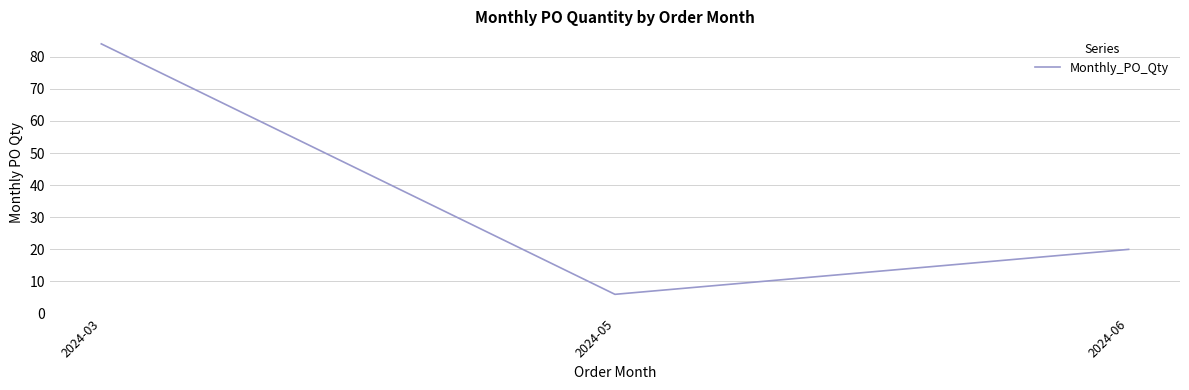

Reading left to right, what are all the values shown in this chart?

84	6	20